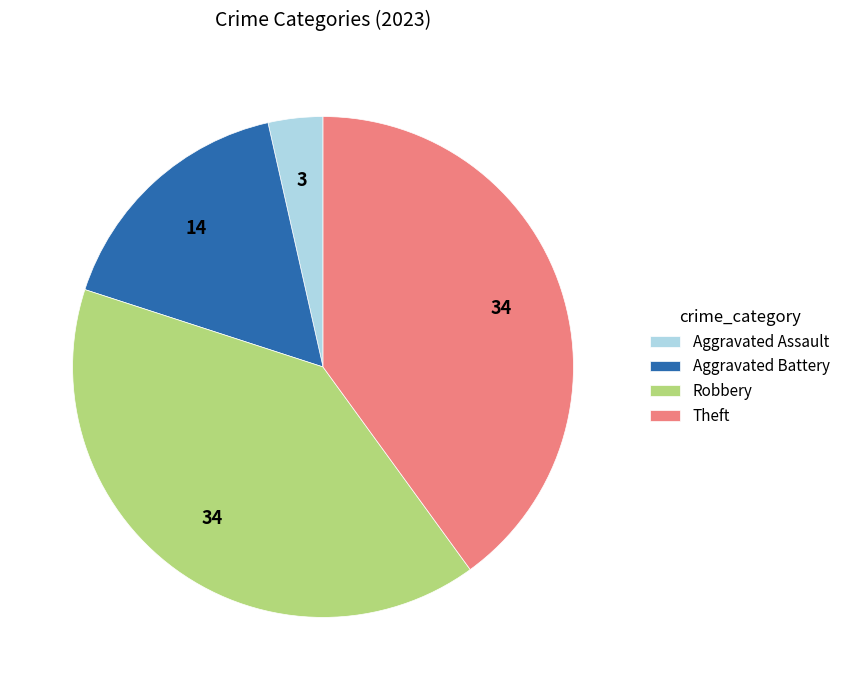

Which has a higher value, Theft or Aggravated Battery?

Theft